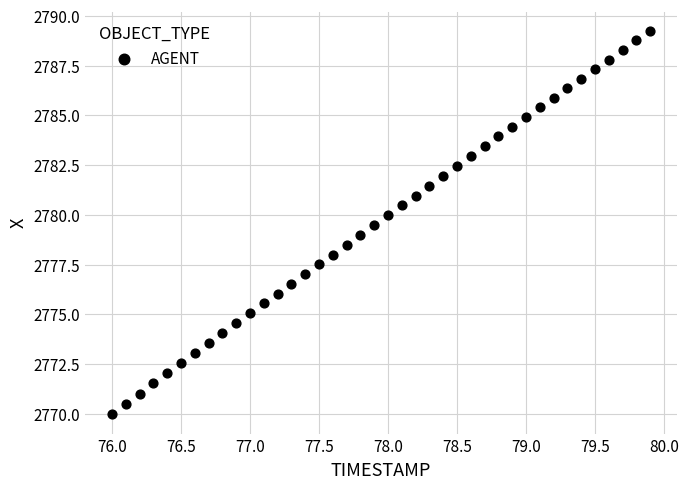

What is the range of X values (max minus min)?

3.9